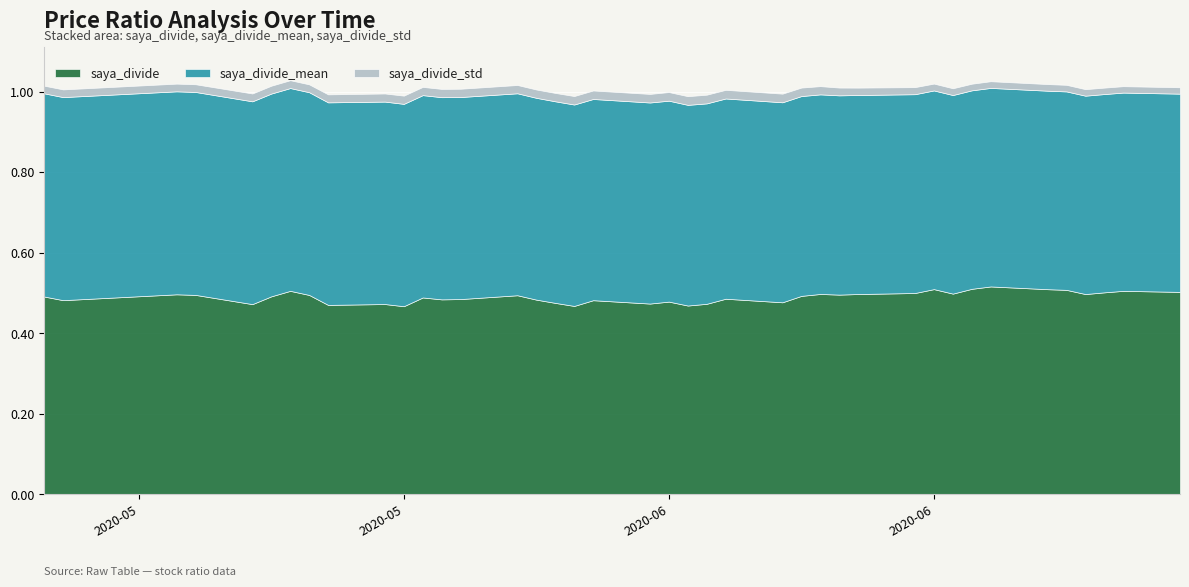

True or false: saya_divide_std and saya_divide_mean intersect in this chart.

False